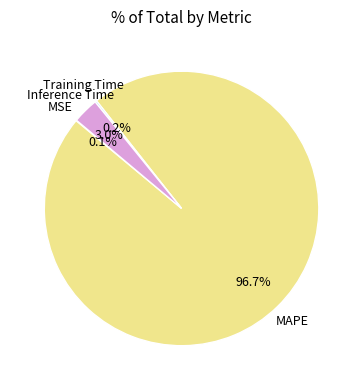

Does any single category account for the majority?

Yes